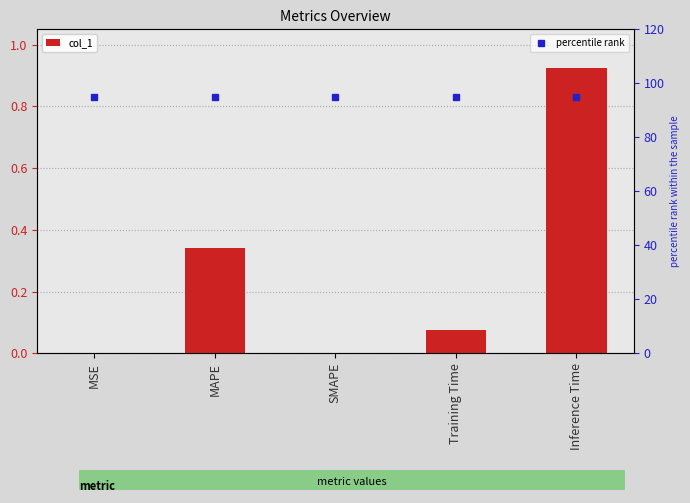

How many categories are shown in the chart?

5